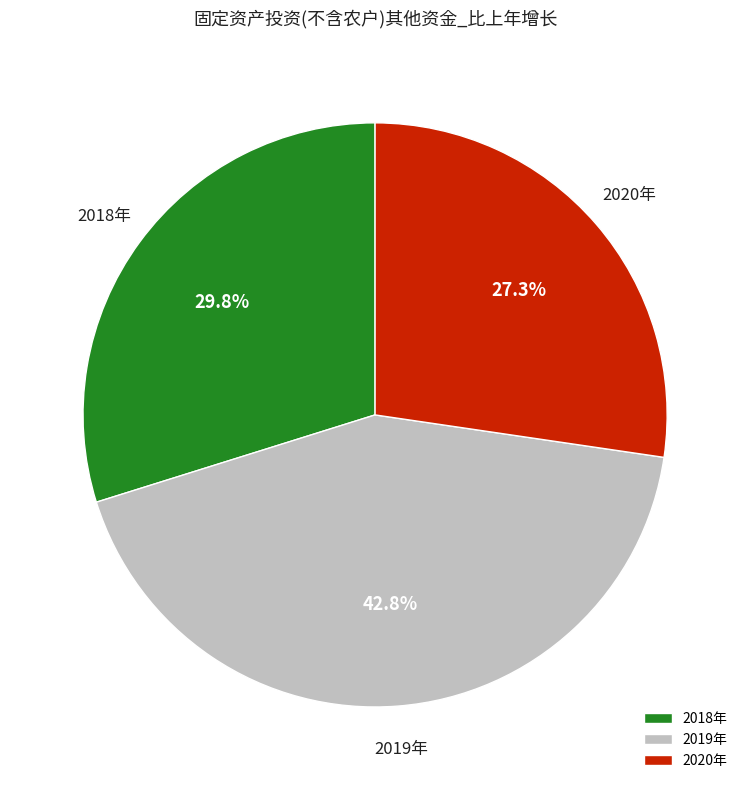

To the nearest percent, what percentage of the pie is 2018年?

30%